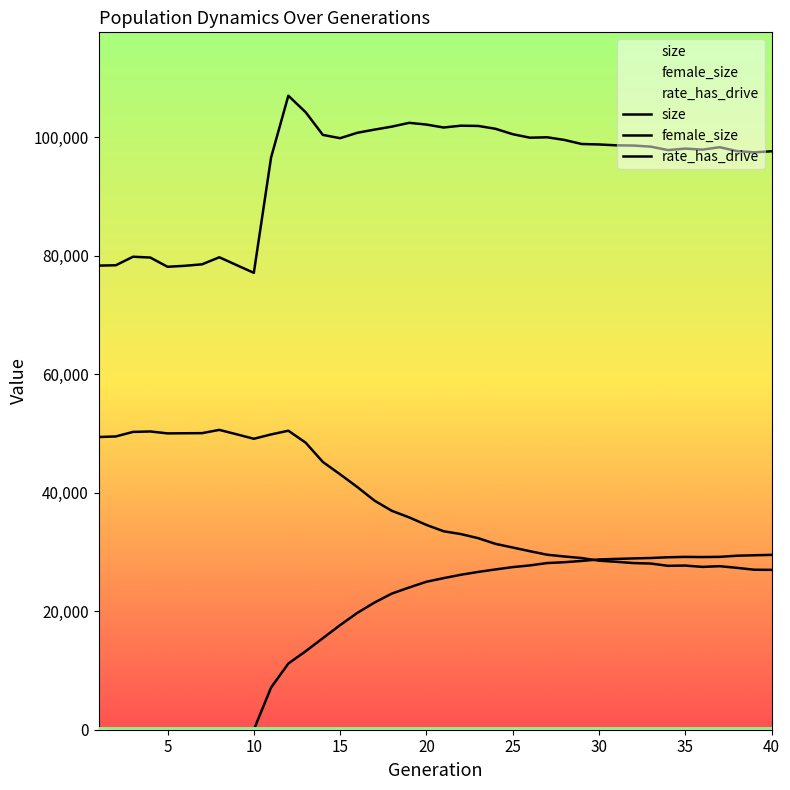

At how many categories does at least one series exceed 73154?

40